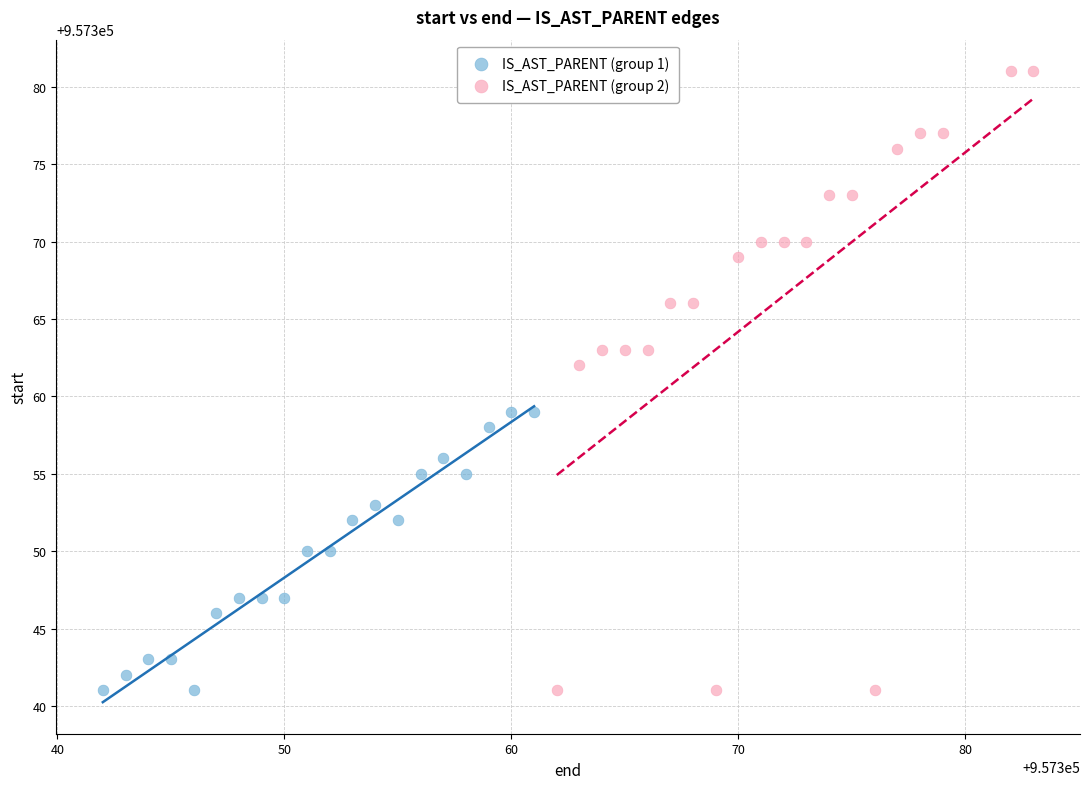

Which series reaches the maximum Y coordinate?

IS_AST_PARENT (group 2)